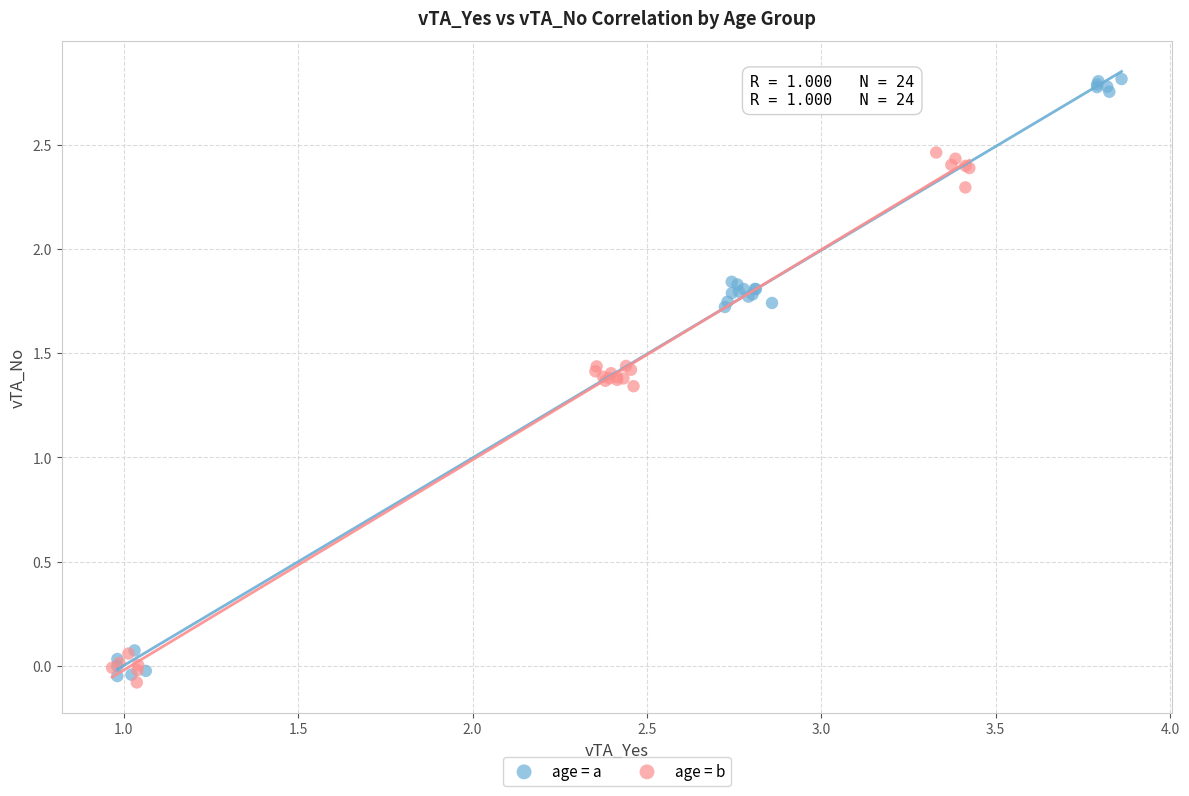

Which series contains the highest Y value?

age = a